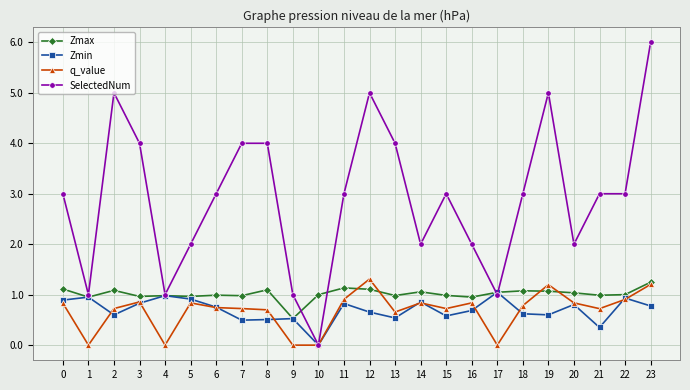

Which series has the widest spread of values?

SelectedNum